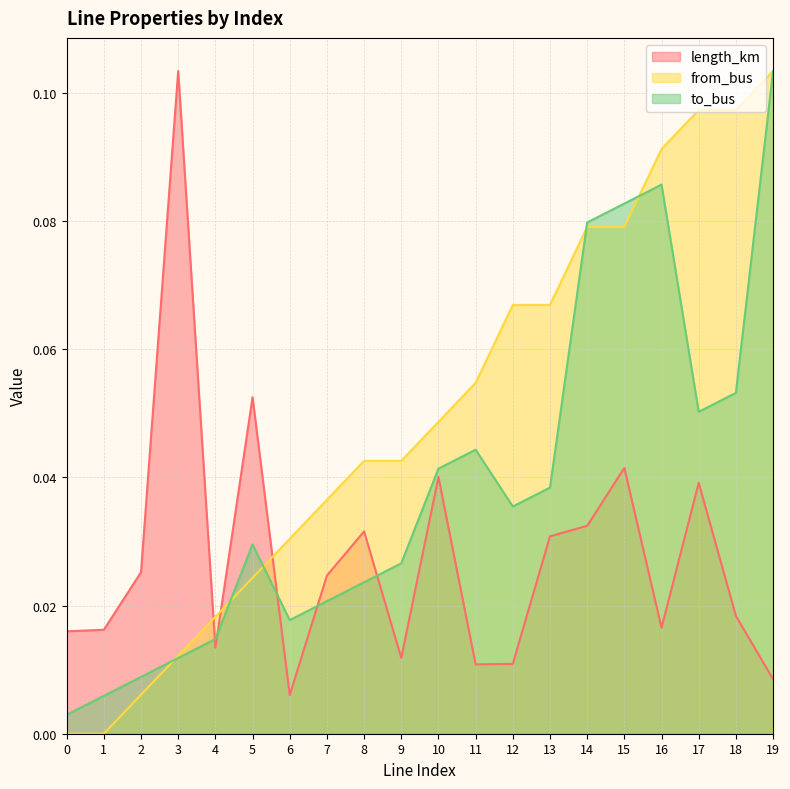

How many lines are shown in the chart?

3